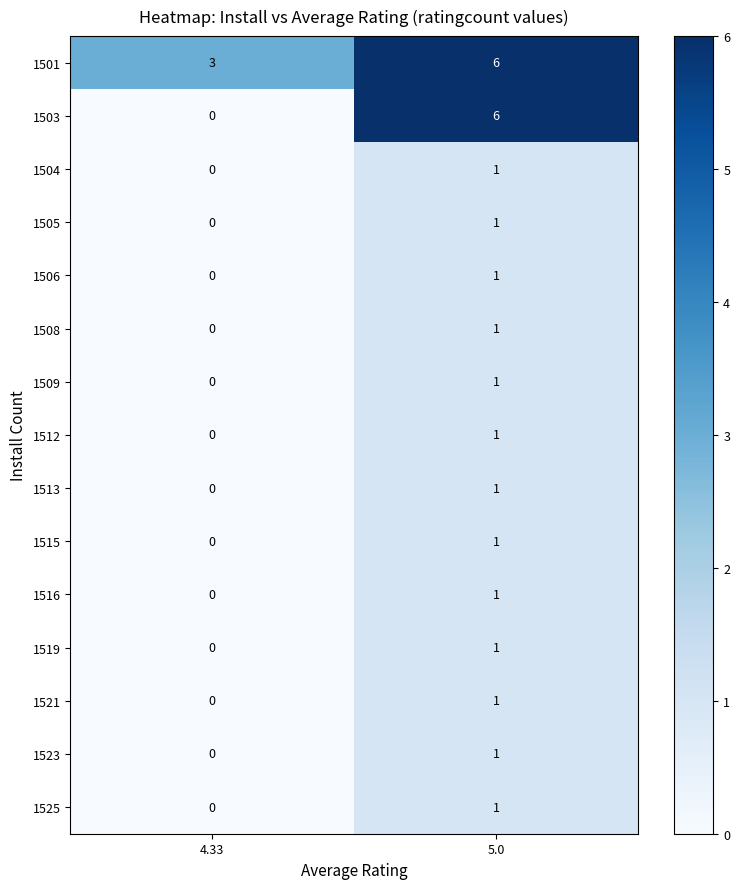

Reading left to right, extract all data points from this chart.

1501: 4.33=3	5.0=6
1503: 4.33=0	5.0=6
1504: 4.33=0	5.0=1
1505: 4.33=0	5.0=1
1506: 4.33=0	5.0=1
1508: 4.33=0	5.0=1
1509: 4.33=0	5.0=1
1512: 4.33=0	5.0=1
1513: 4.33=0	5.0=1
1515: 4.33=0	5.0=1
1516: 4.33=0	5.0=1
1519: 4.33=0	5.0=1
1521: 4.33=0	5.0=1
1523: 4.33=0	5.0=1
1525: 4.33=0	5.0=1